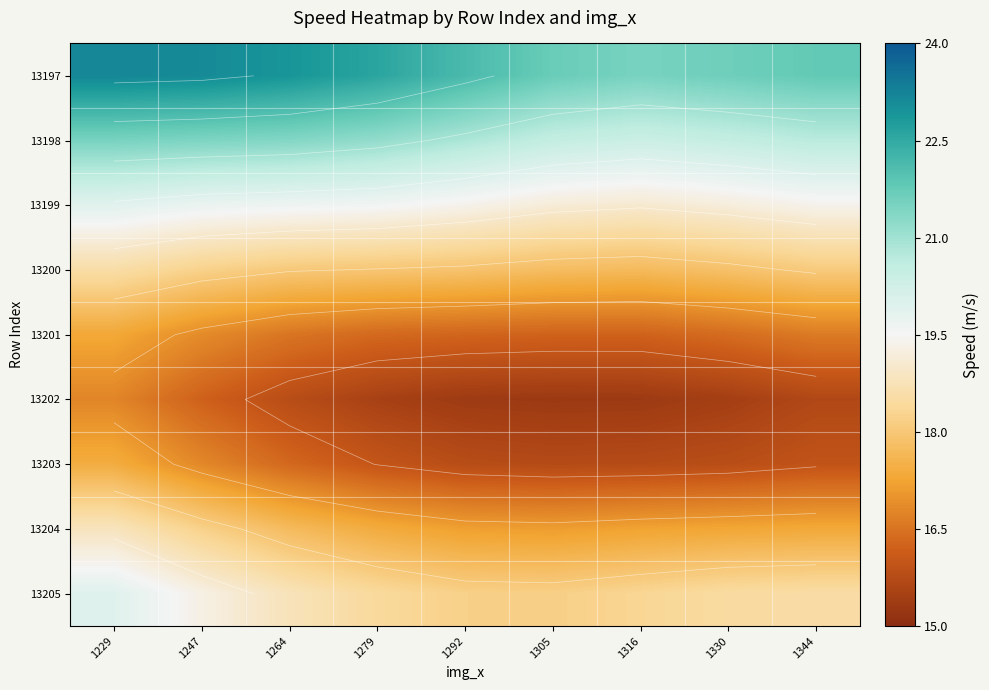

Between 1330 and 1316, which is larger?

1330